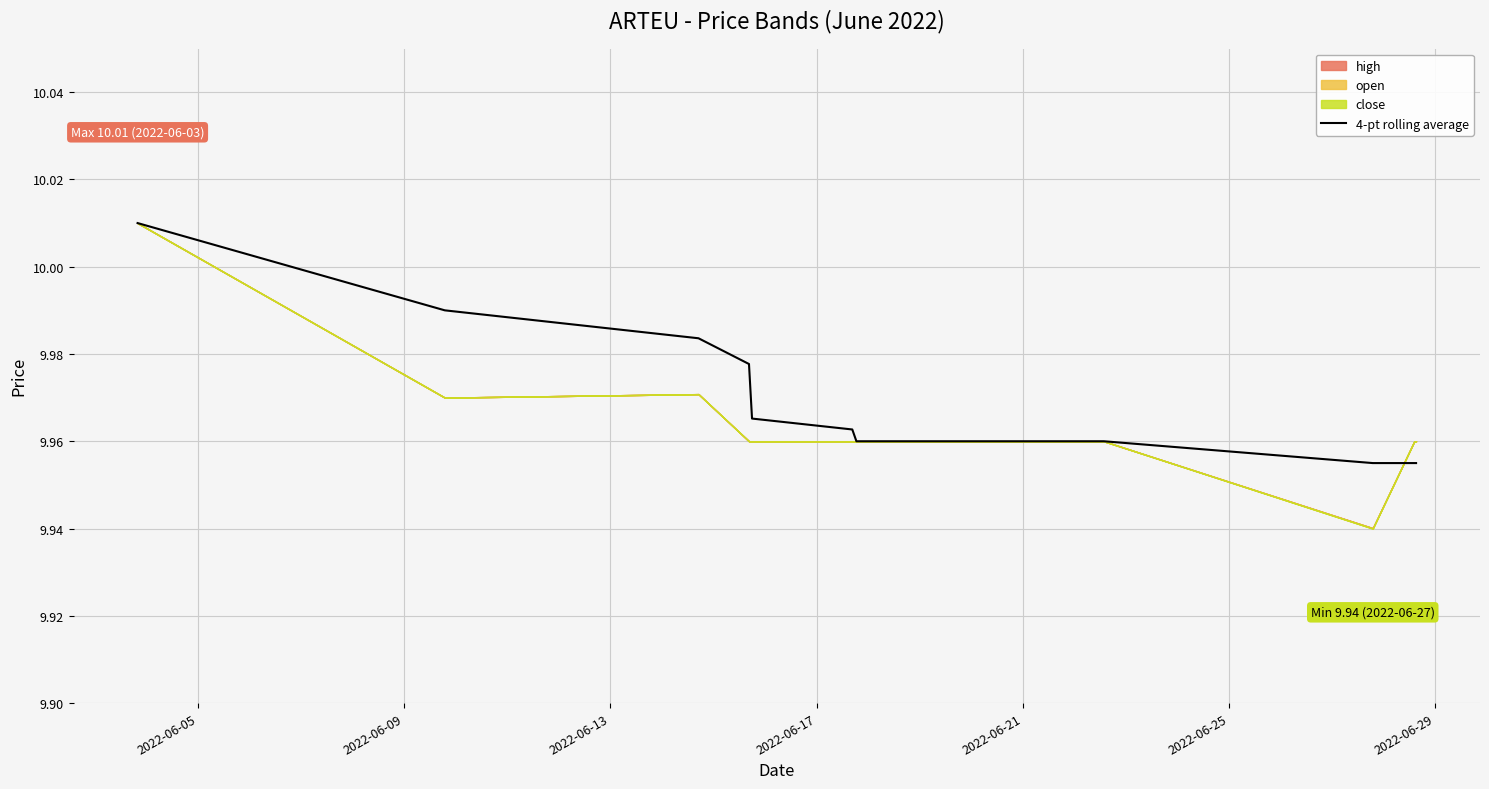

What is the difference between the maximum and second lowest values?

0.1